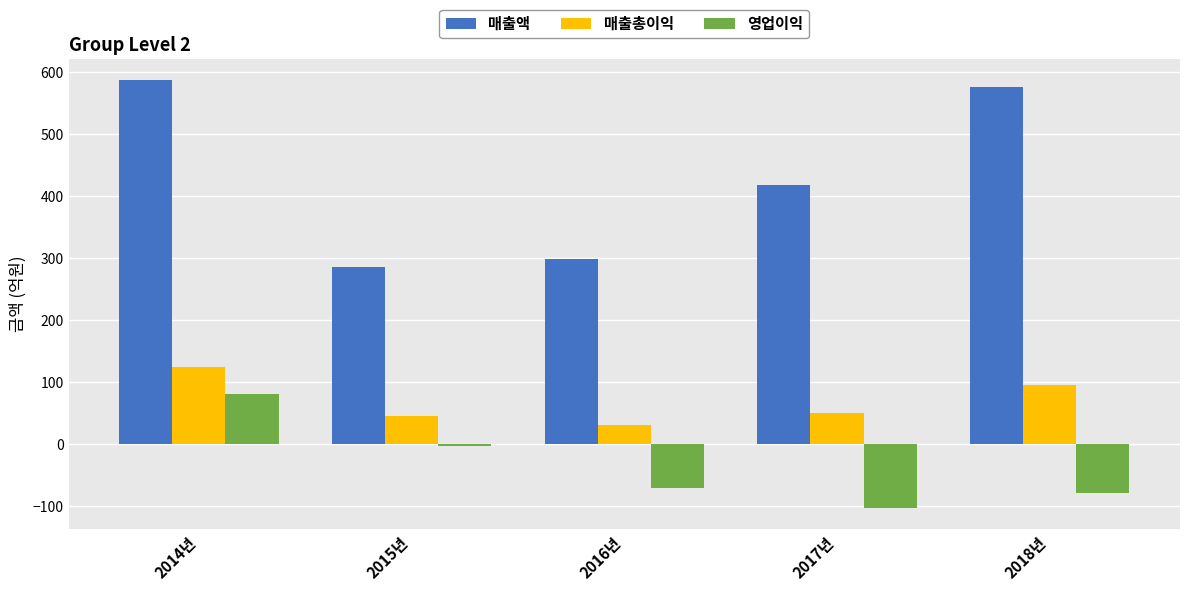

Reading right to left, what are all the values shown in this chart?

매출액: 577.1	417.7	298.4	285.4	587.6
매출총이익: 95.1	50.0	30.7	45.8	123.9
영업이익: -78.7	-103.2	-71.2	-2.9	80.7